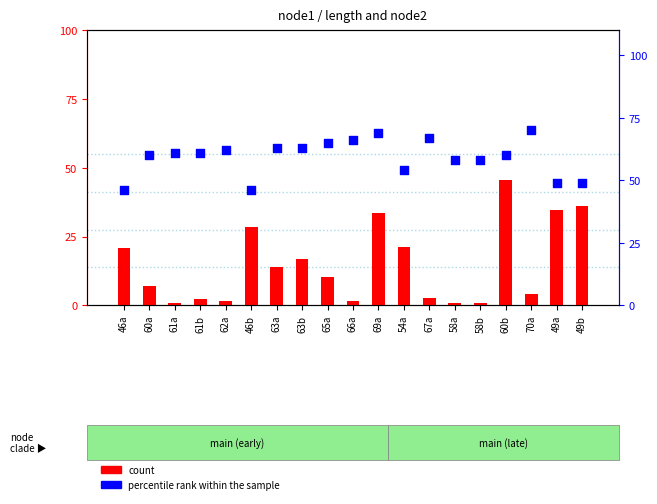

Which series has the widest spread of Y values?

count